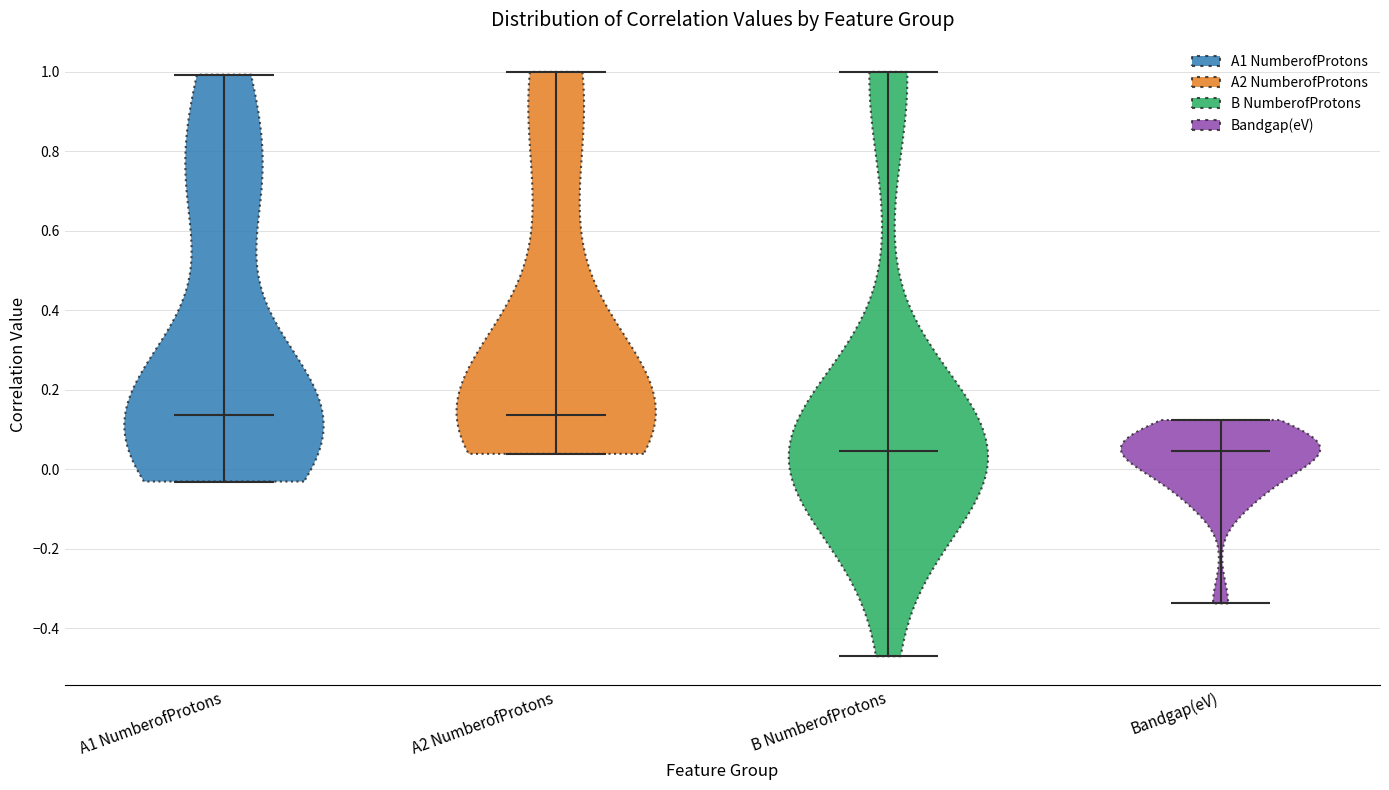

Where does the median line of the violin for Bandgap(eV) sit on the y-axis? The values are not printed on the chart, so give them approximately, as read against the axis.

0.04